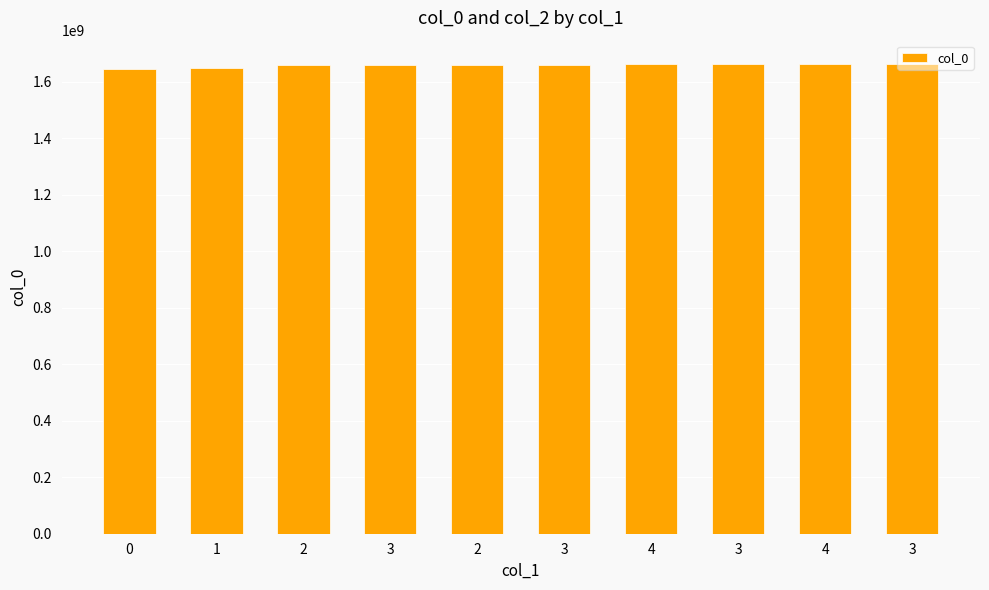

Reading right to left, what are all the values shown in this chart?

1662416677	1661311354	1661221263	1661196022	1660684915	1660490606	1660436493	1660069322	1649848549	1646252259